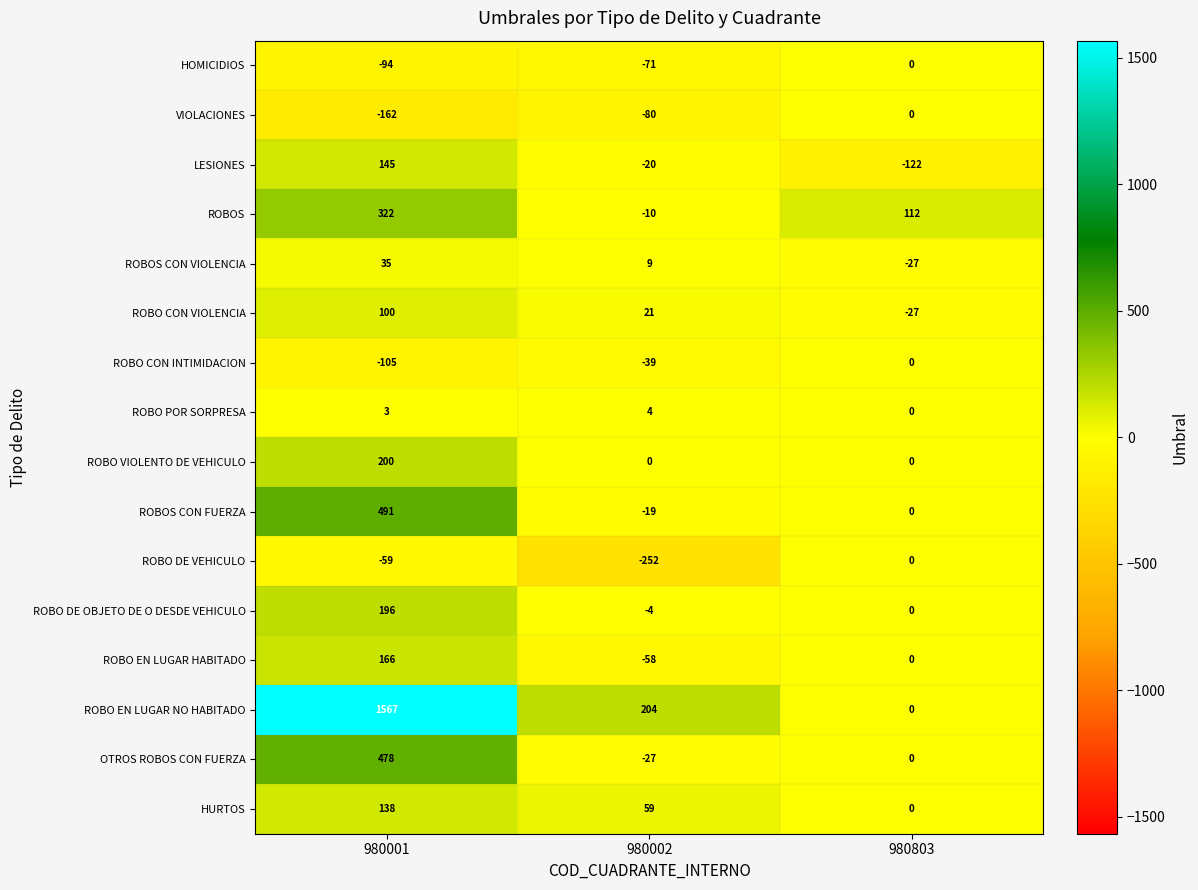

What is the smallest value displayed?

-252